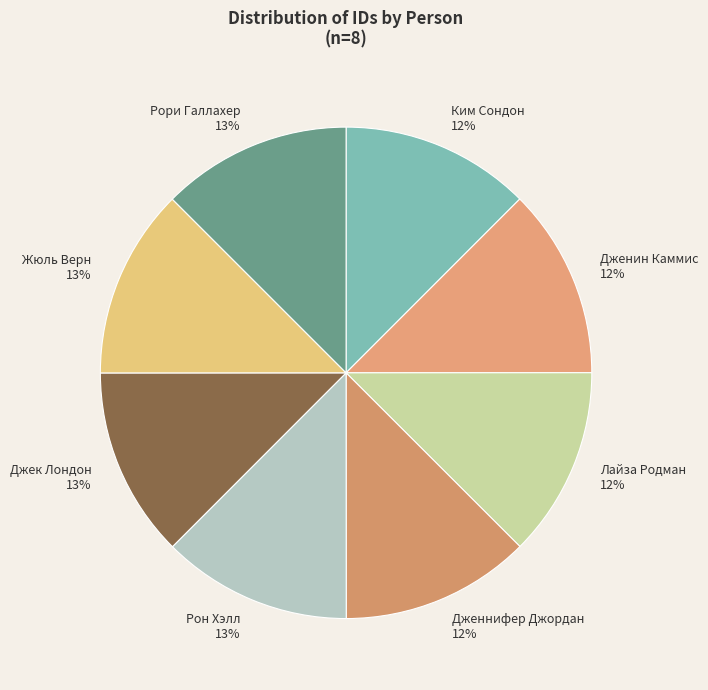

Count the number of slices in the pie.

8